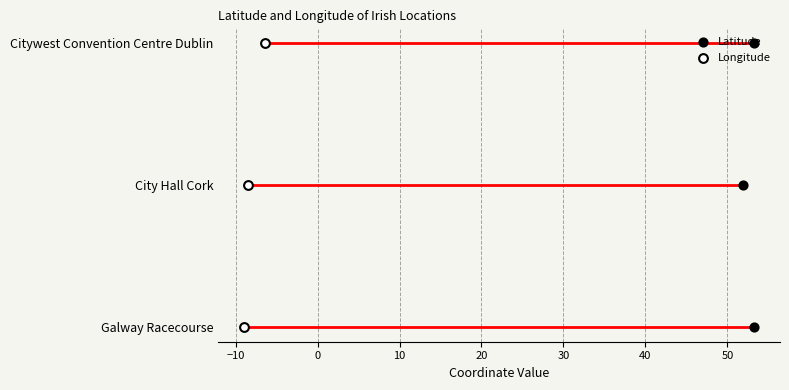

Which series reaches the maximum Y coordinate?

Latitude